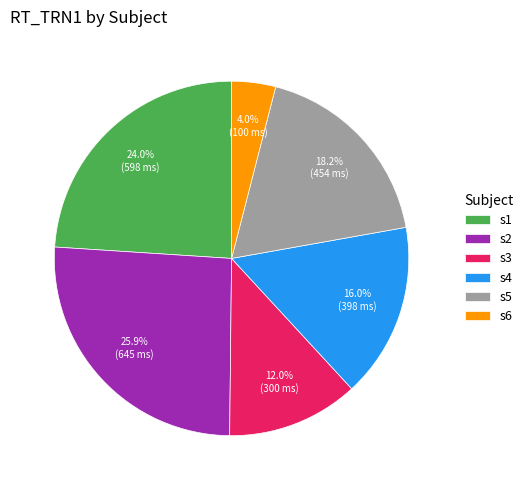

How many segments does this pie chart have?

6